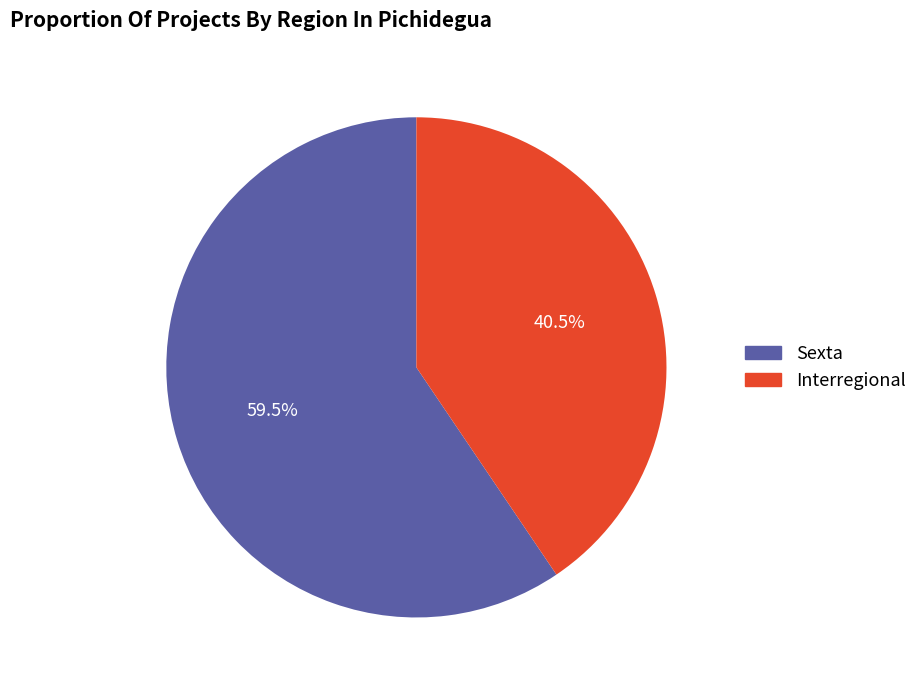

How many segments does this pie chart have?

2